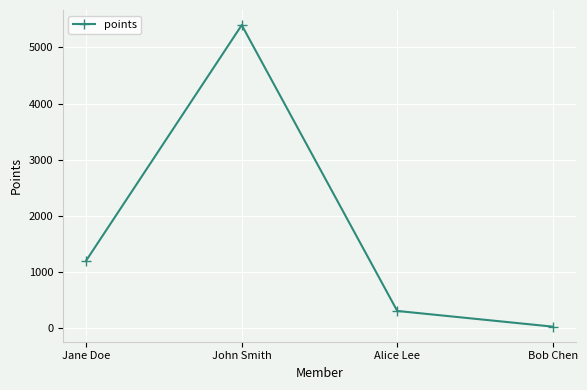

What is the change in value from John Smith to Bob Chen?

-5380